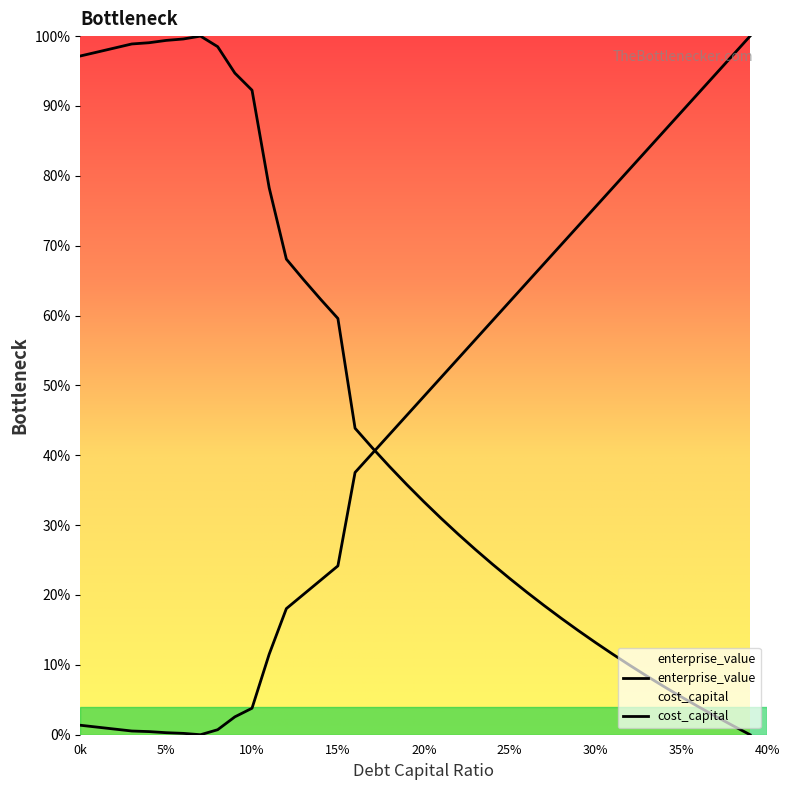

At how many categories does at least one series exceed 86?

17